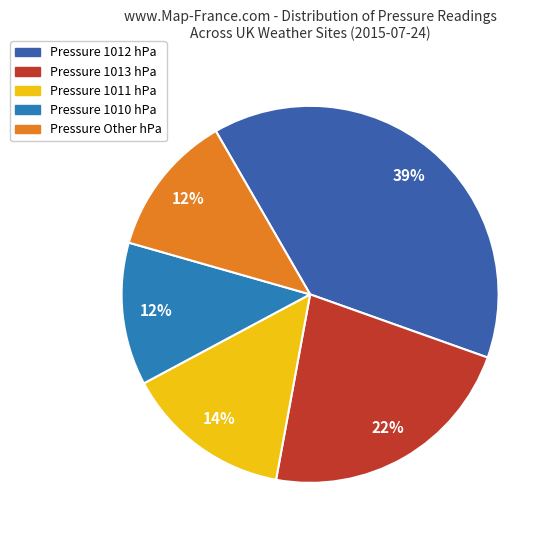

Count the number of slices in the pie.

5